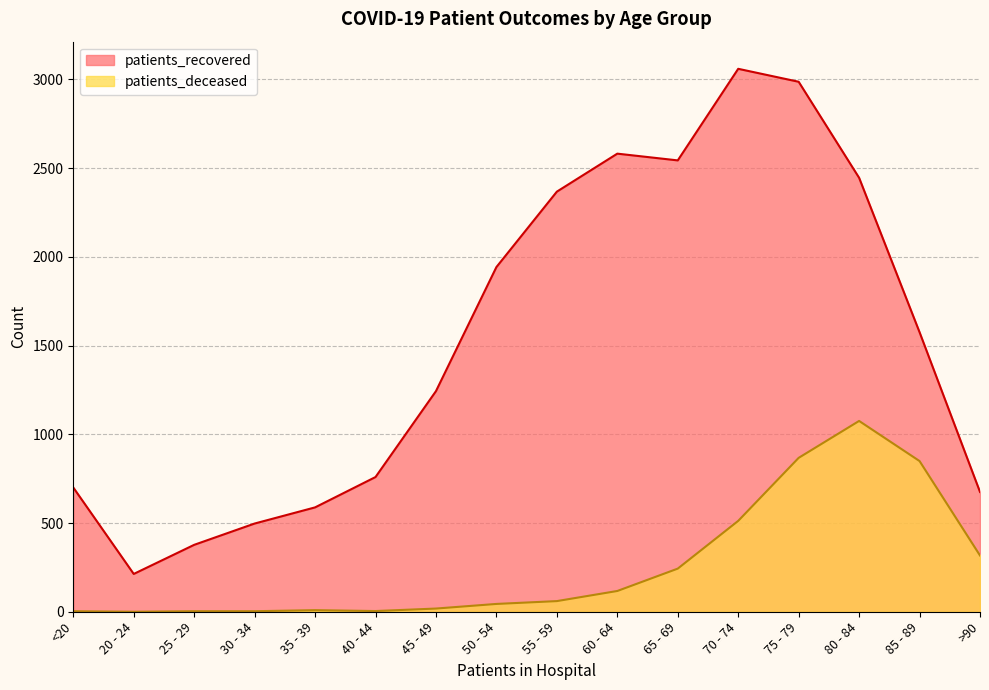

Which series changed the most between 50 - 54 and 65 - 69?

patients_recovered